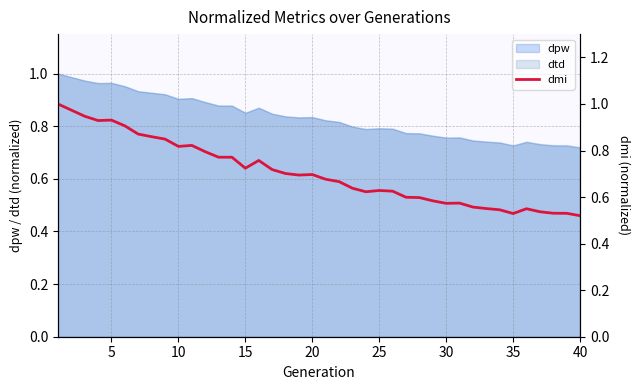

The value of dtd at 20 is 0.4. True or false?

False